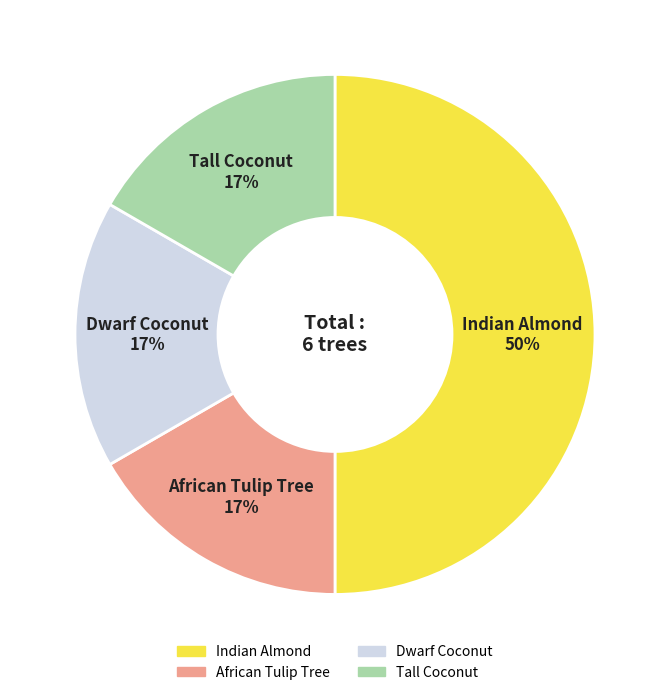

Approximately how many times larger is the value at African Tulip Tree compared to Dwarf Coconut?

1.0